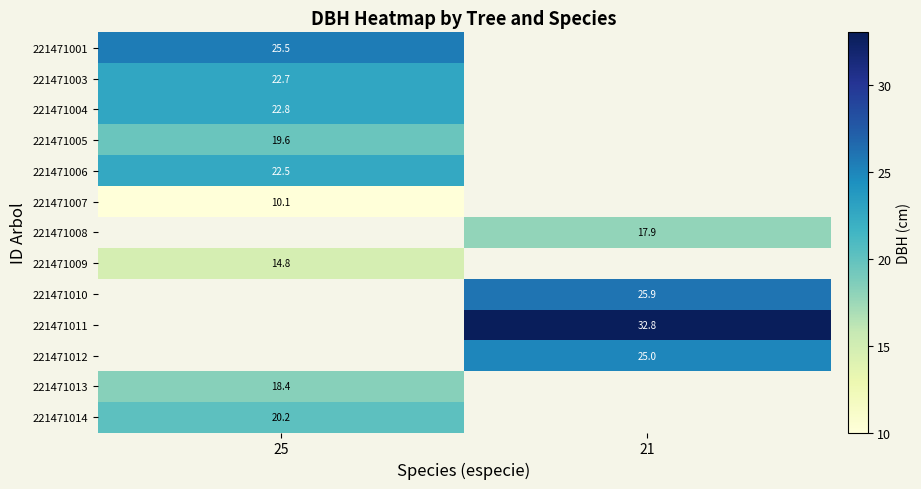

What is the smallest value displayed?

10.1